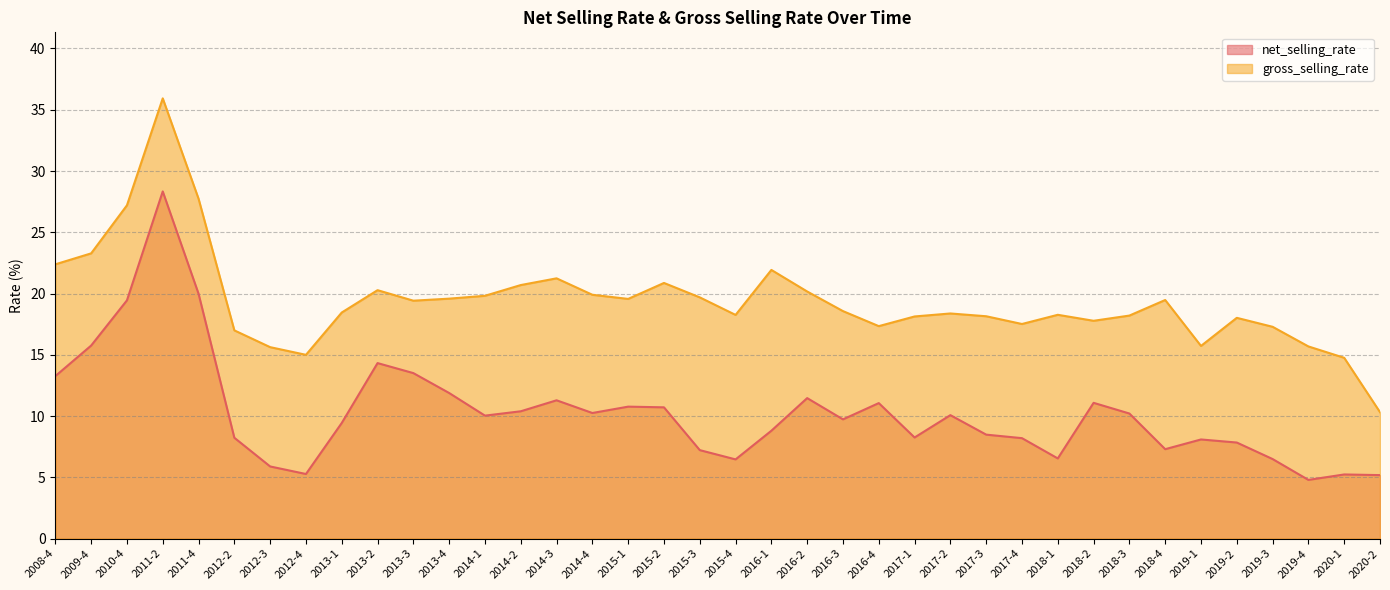

What is the difference between the maximum and minimum values in the gross_selling_rate series?

25.6